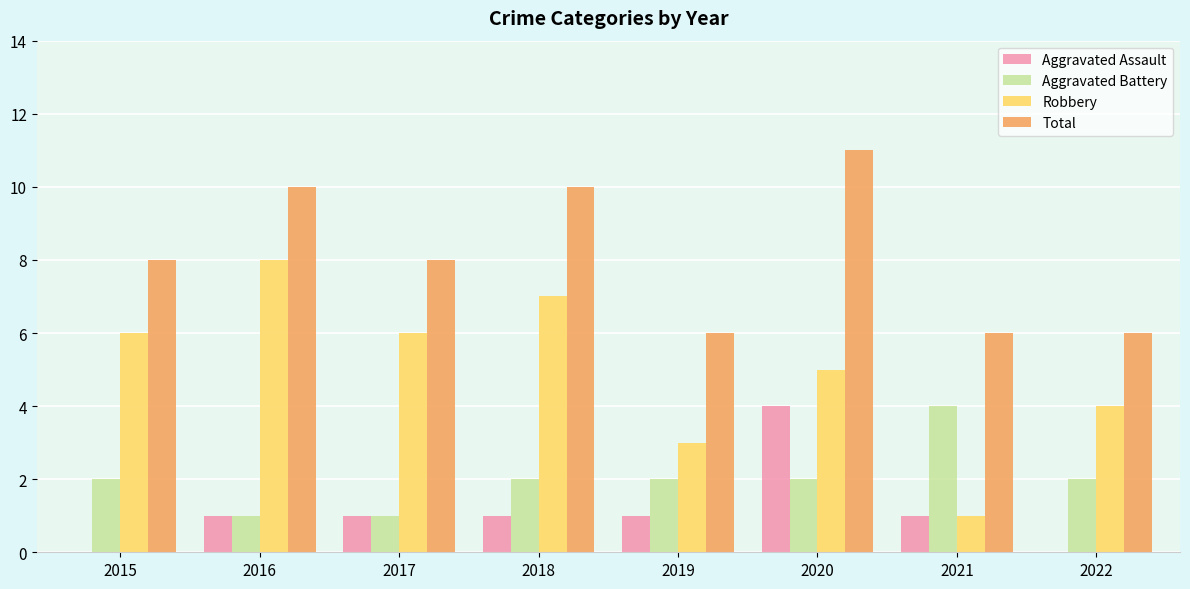

Reading left to right, extract all data points from this chart.

Aggravated Assault: 0	1	1	1	1	4	1	0
Aggravated Battery: 2	1	1	2	2	2	4	2
Robbery: 6	8	6	7	3	5	1	4
Total: 8	10	8	10	6	11	6	6